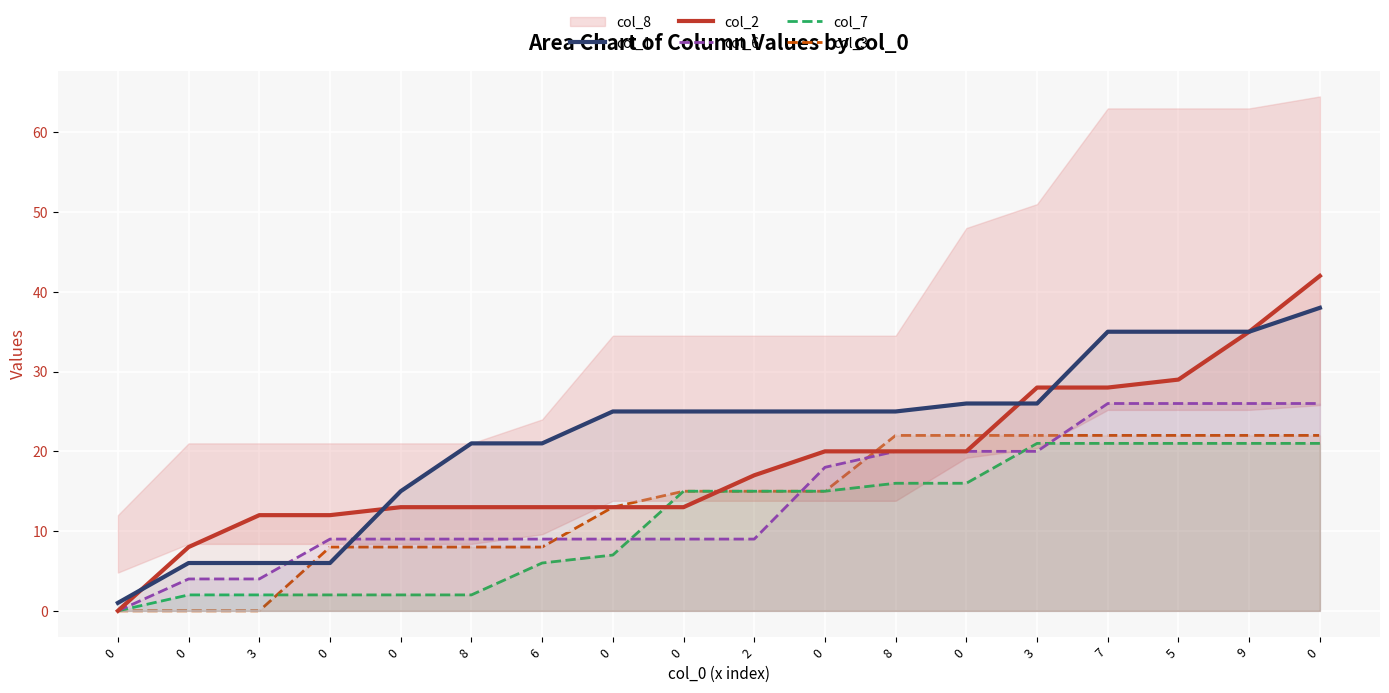

Which series has the largest total across all categories?

col_1